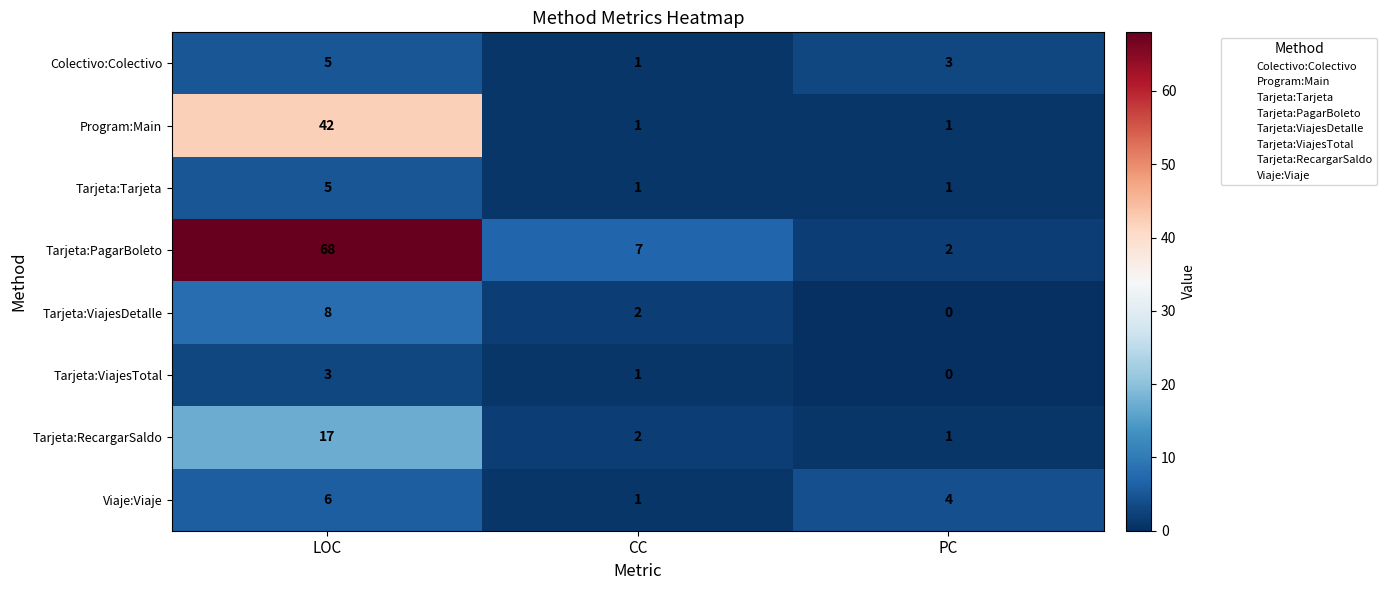

Reading left to right, what are all the values shown in this chart?

Colectivo:Colectivo: LOC=5	CC=1	PC=3
Program:Main: LOC=42	CC=1	PC=1
Tarjeta:Tarjeta: LOC=5	CC=1	PC=1
Tarjeta:PagarBoleto: LOC=68	CC=7	PC=2
Tarjeta:ViajesDetalle: LOC=8	CC=2	PC=0
Tarjeta:ViajesTotal: LOC=3	CC=1	PC=0
Tarjeta:RecargarSaldo: LOC=17	CC=2	PC=1
Viaje:Viaje: LOC=6	CC=1	PC=4